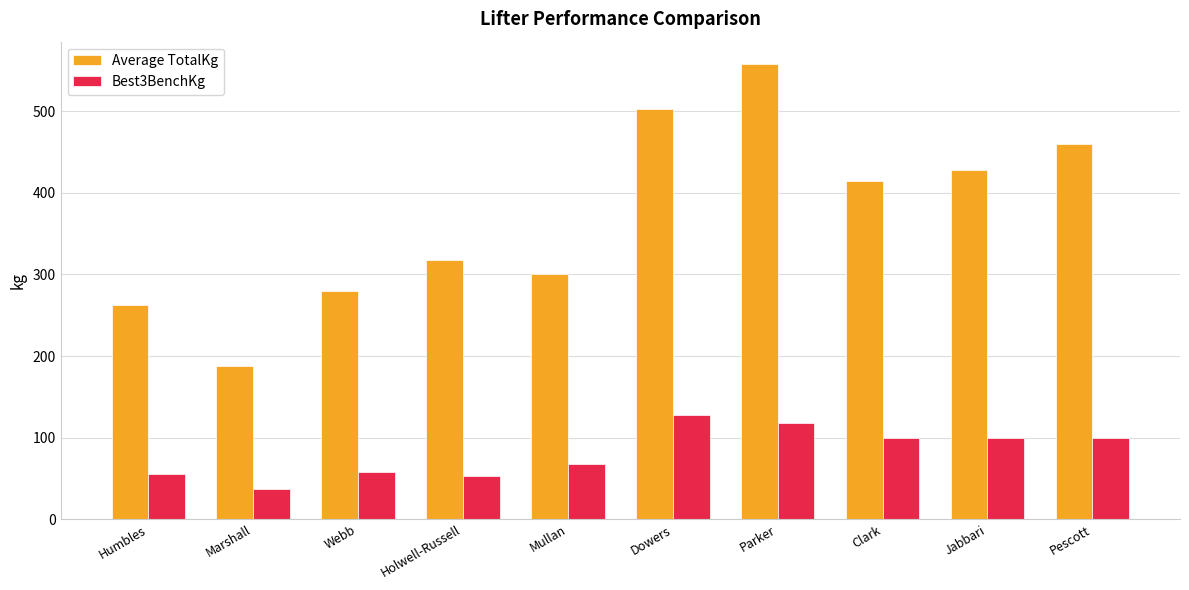

How many data points in Best3BenchKg are less than 100?

5